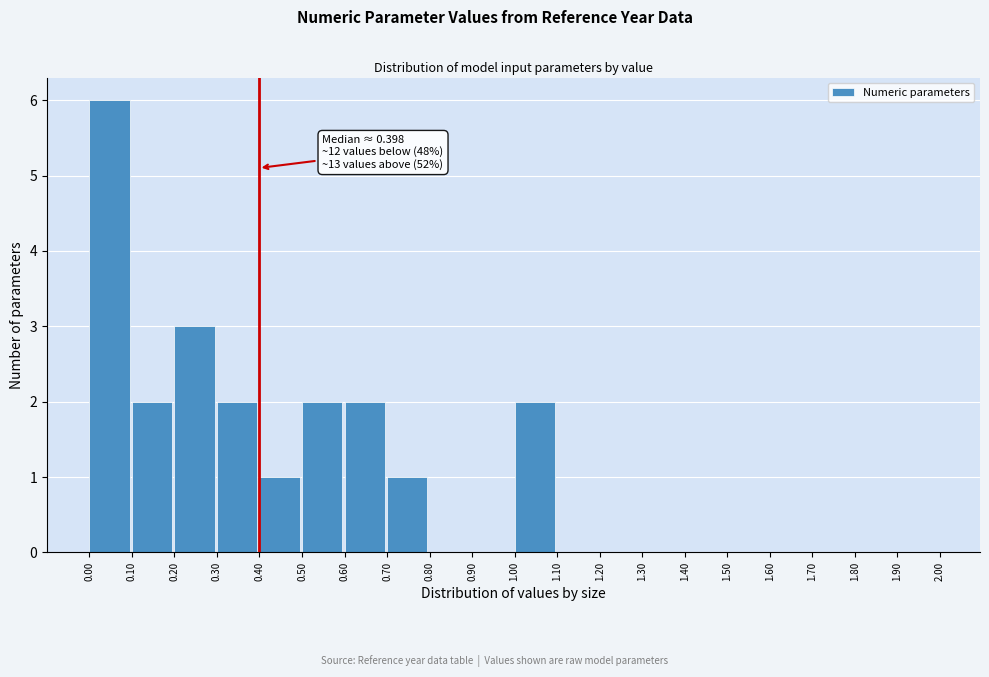

Over which range of the x-axis is the bar tallest?

0.00 to 0.10